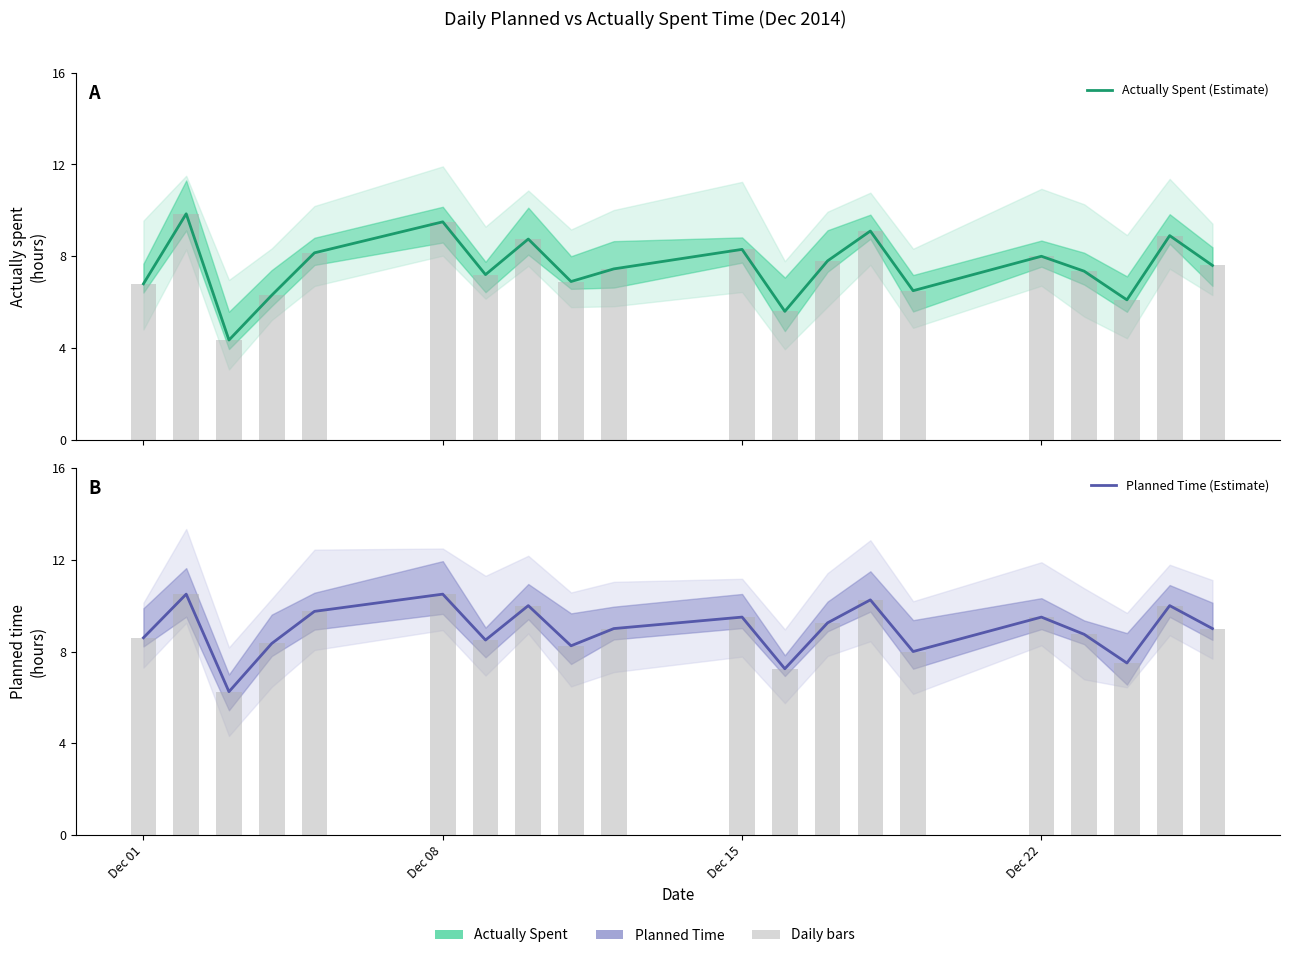

How many data points does each series have?

20